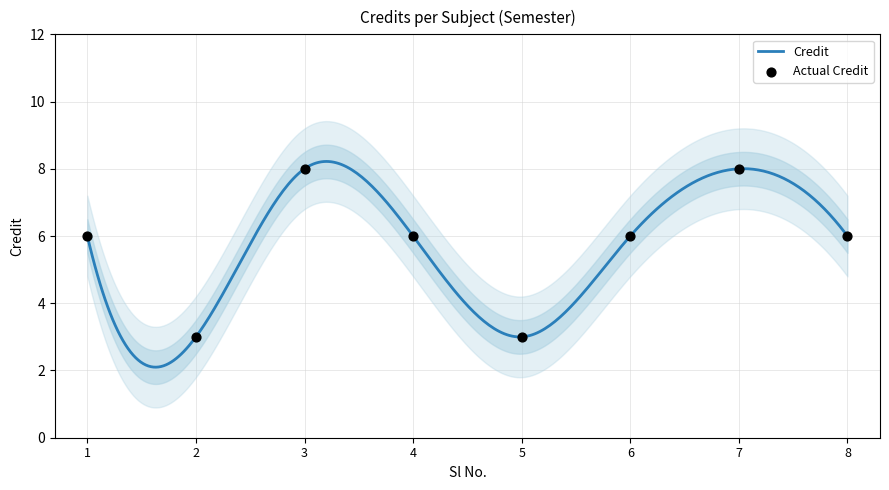

What is the ratio of the value at 2 to the value at 7?

0.4